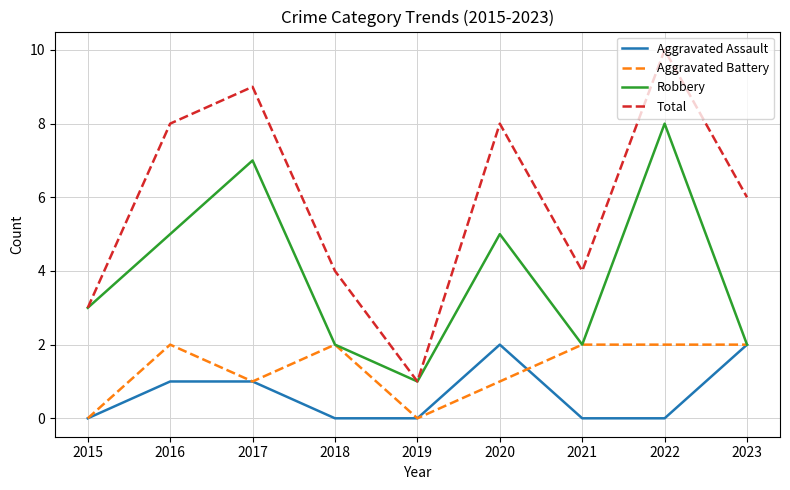

Does the chart have visible grid lines?

Yes